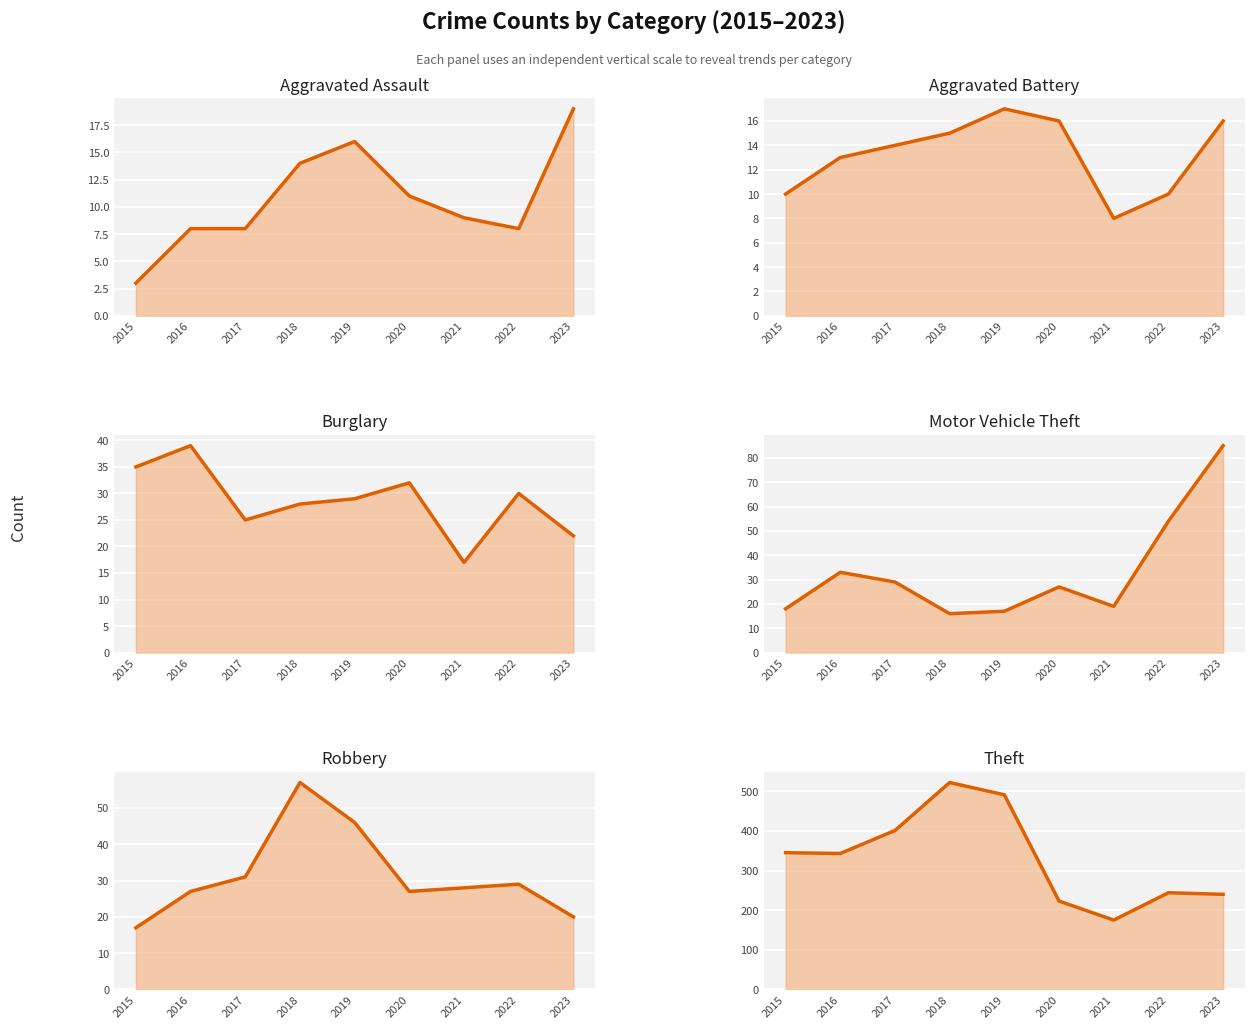

What are all the series names shown in the legend?

Aggravated Assault, Aggravated Battery, Burglary, Motor Vehicle Theft, Robbery, Theft